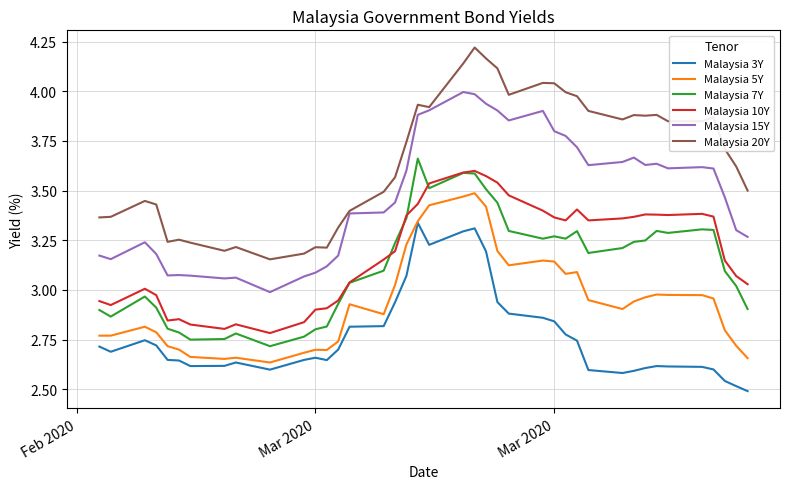

True or false: Malaysia 10Y and Malaysia 5Y cross at least once.

False